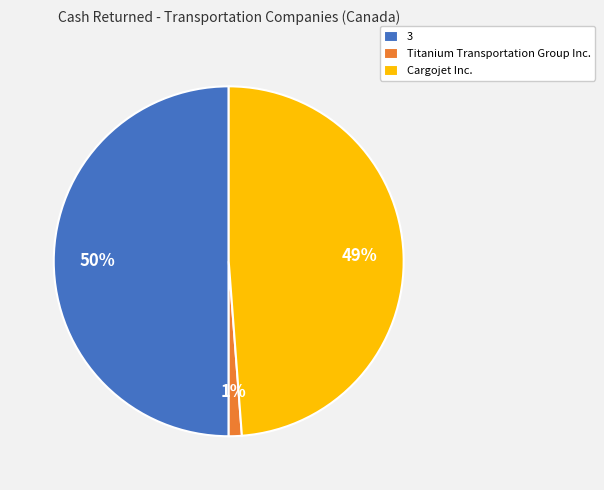

Rank the categories by value from highest to lowest.

3, Cargojet Inc., Titanium Transportation Group Inc.